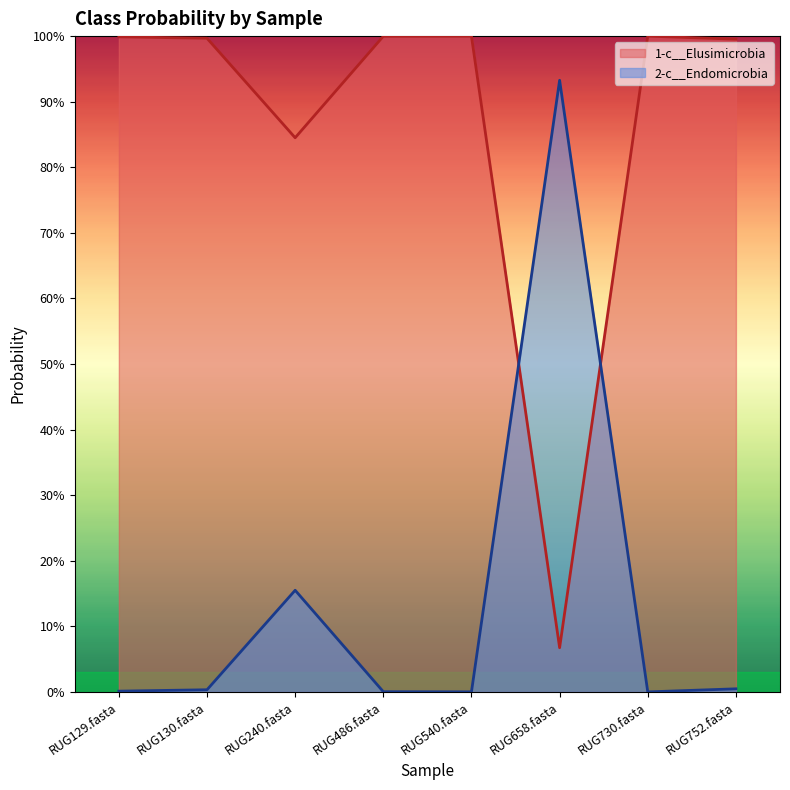

The 2-c__Endomicrobia series shows 0.4 at RUG540.fasta. True or false?

False